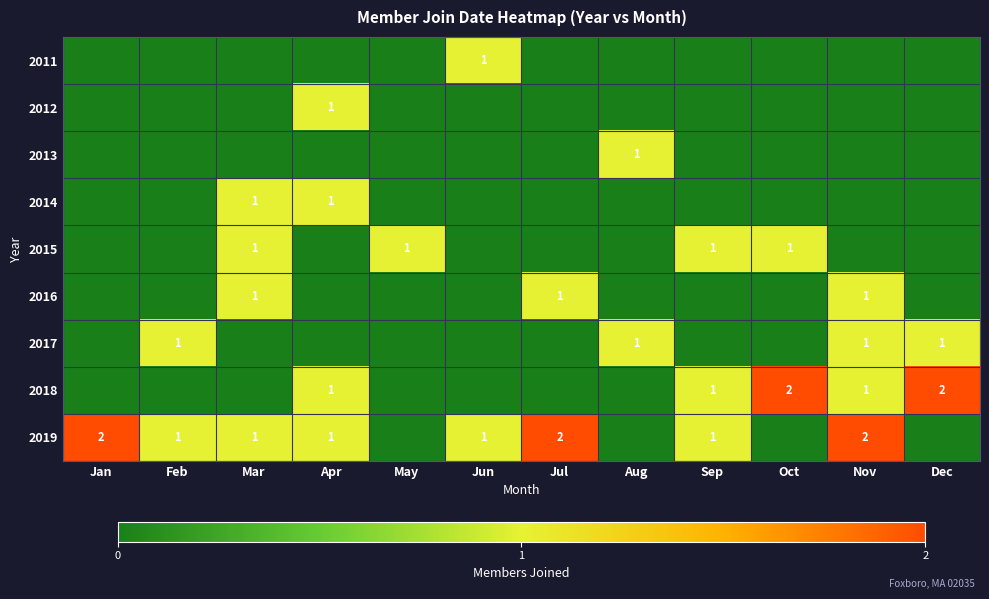

The value of 2018 at Oct is 2. True or false?

True